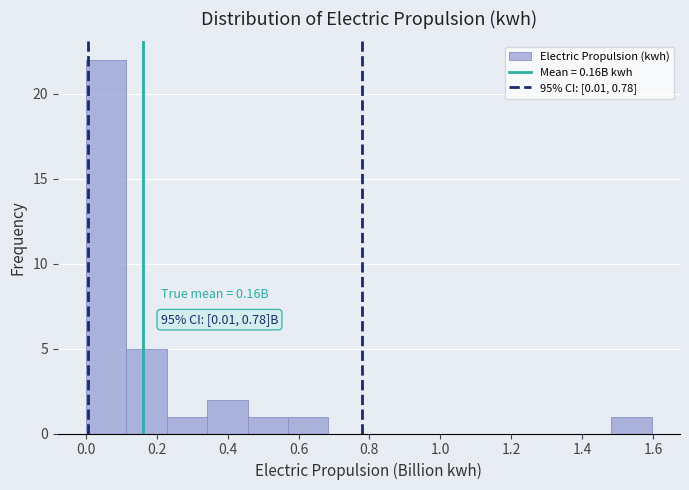

Which range on the x-axis has the tallest bar?

0.00 to 0.12